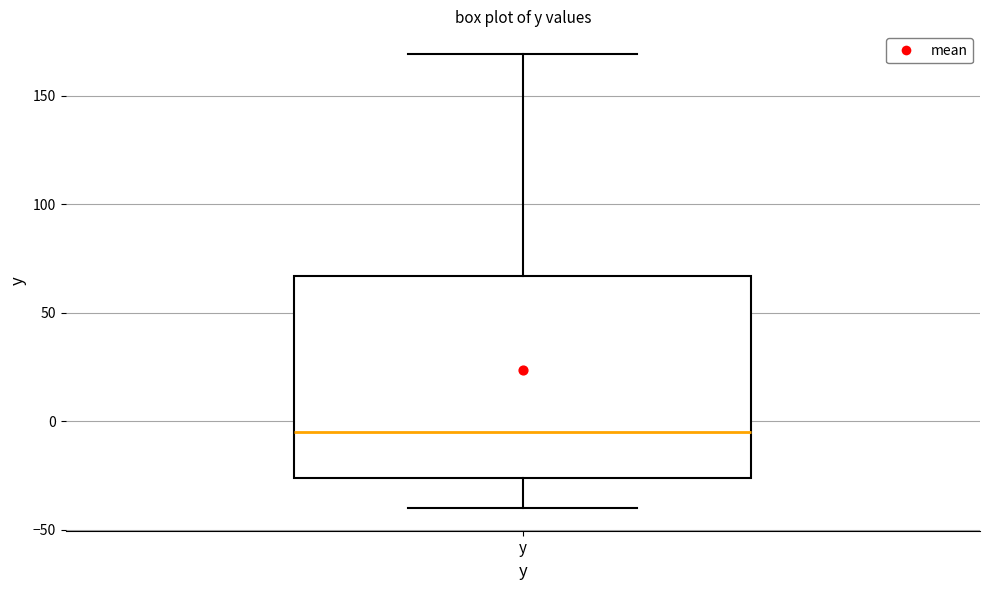

Read this box plot against the y-axis: the position of the median line, the range covered by the box, and the ends of both whiskers. The values are not printed on the chart, so give them approximately, as read against the axis.

median -5, box -25 to 65, whiskers -40 to 170